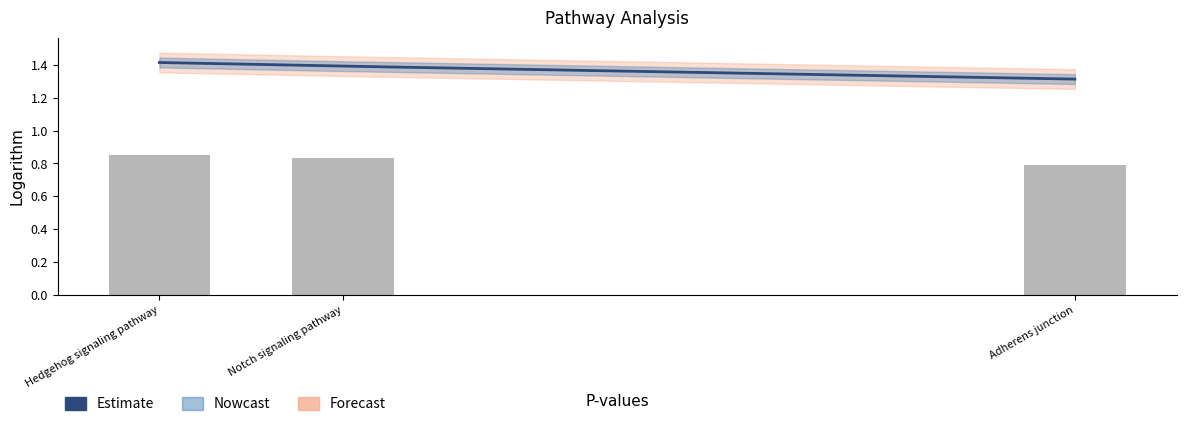

How many values are between 0 and 1?

3